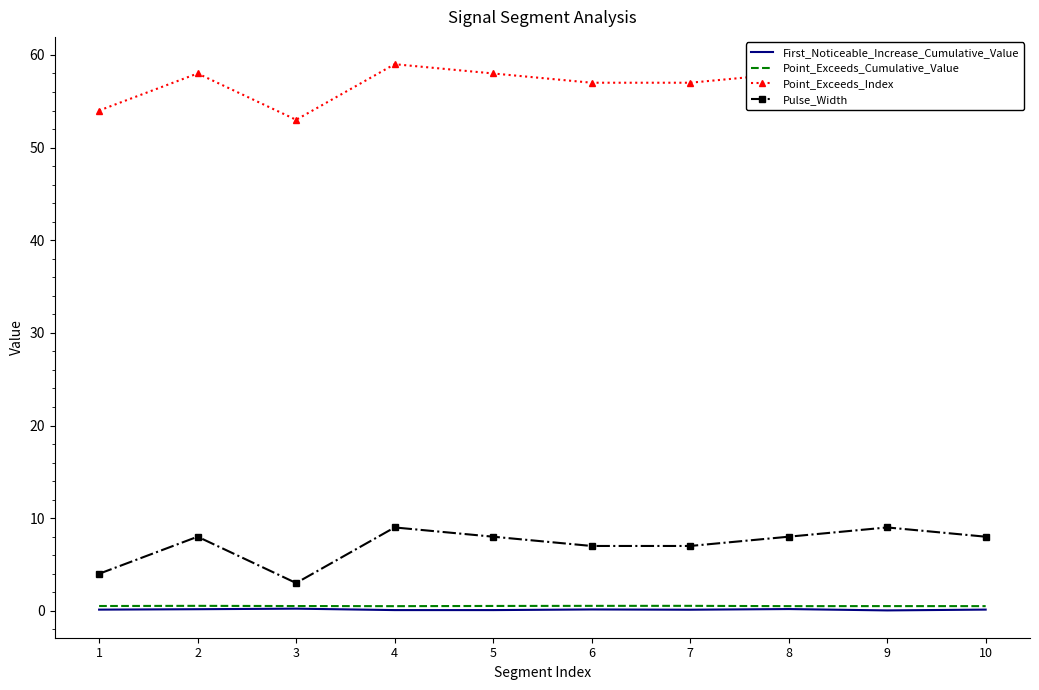

List the labels in order of Point_Exceeds_Cumulative_Value value, smallest first.

4, 8, 10, 9, 3, 1, 5, 6, 2, 7